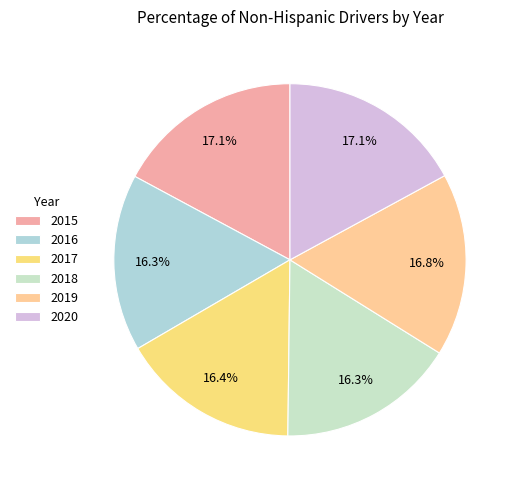

How many segments does this pie chart have?

6